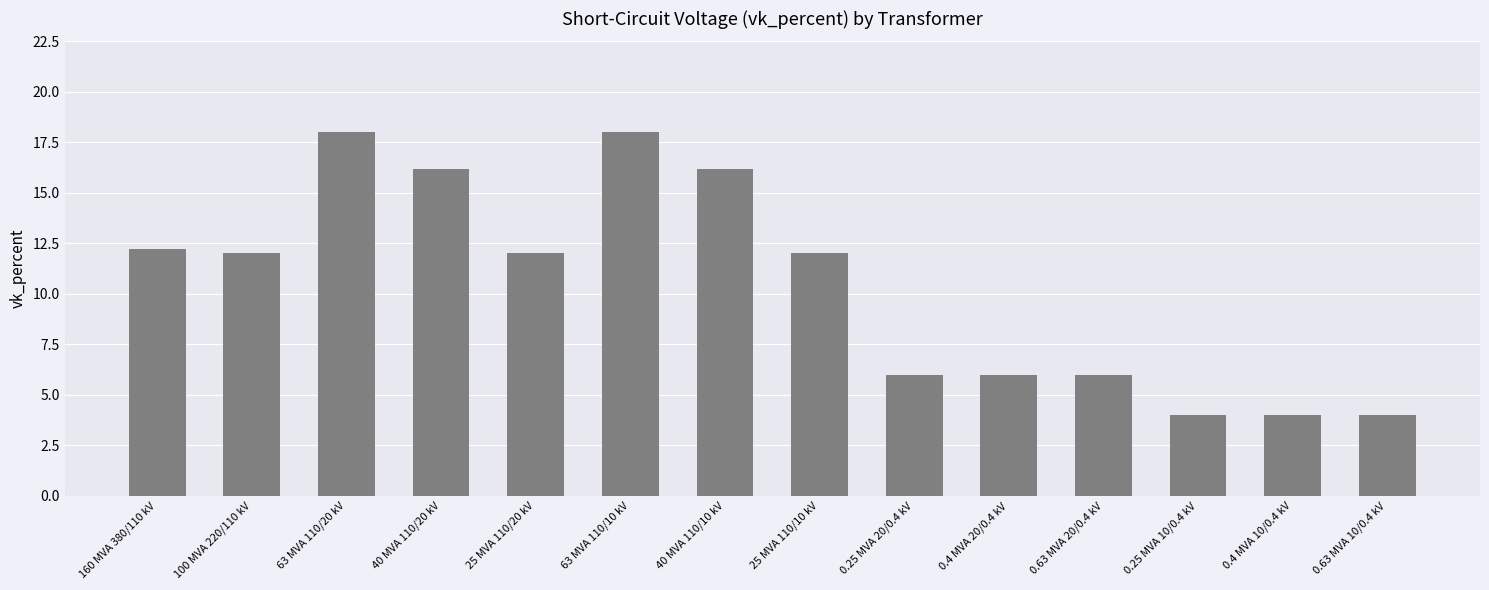

What is the change in value from 25 MVA 110/10 kV to 0.25 MVA 10/0.4 kV?

-8.0